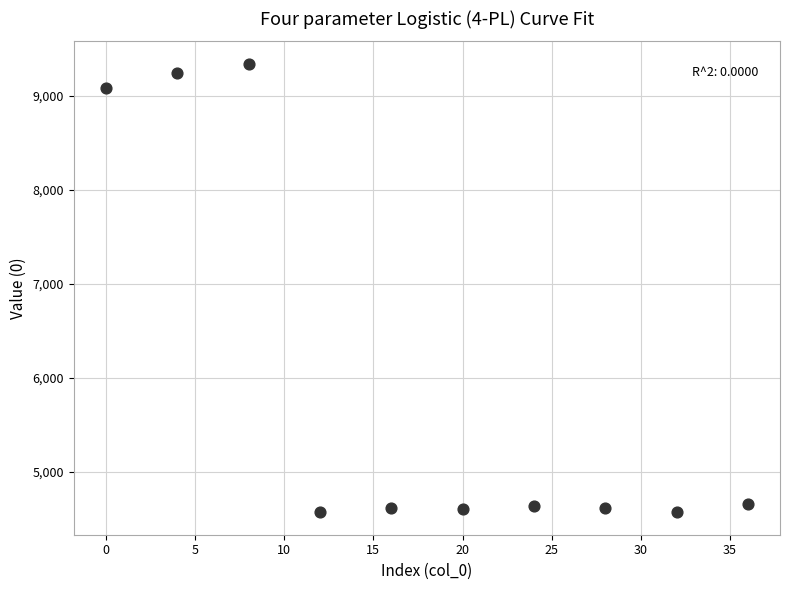

What Y value in the scatter plot is closest to 6954?

9078